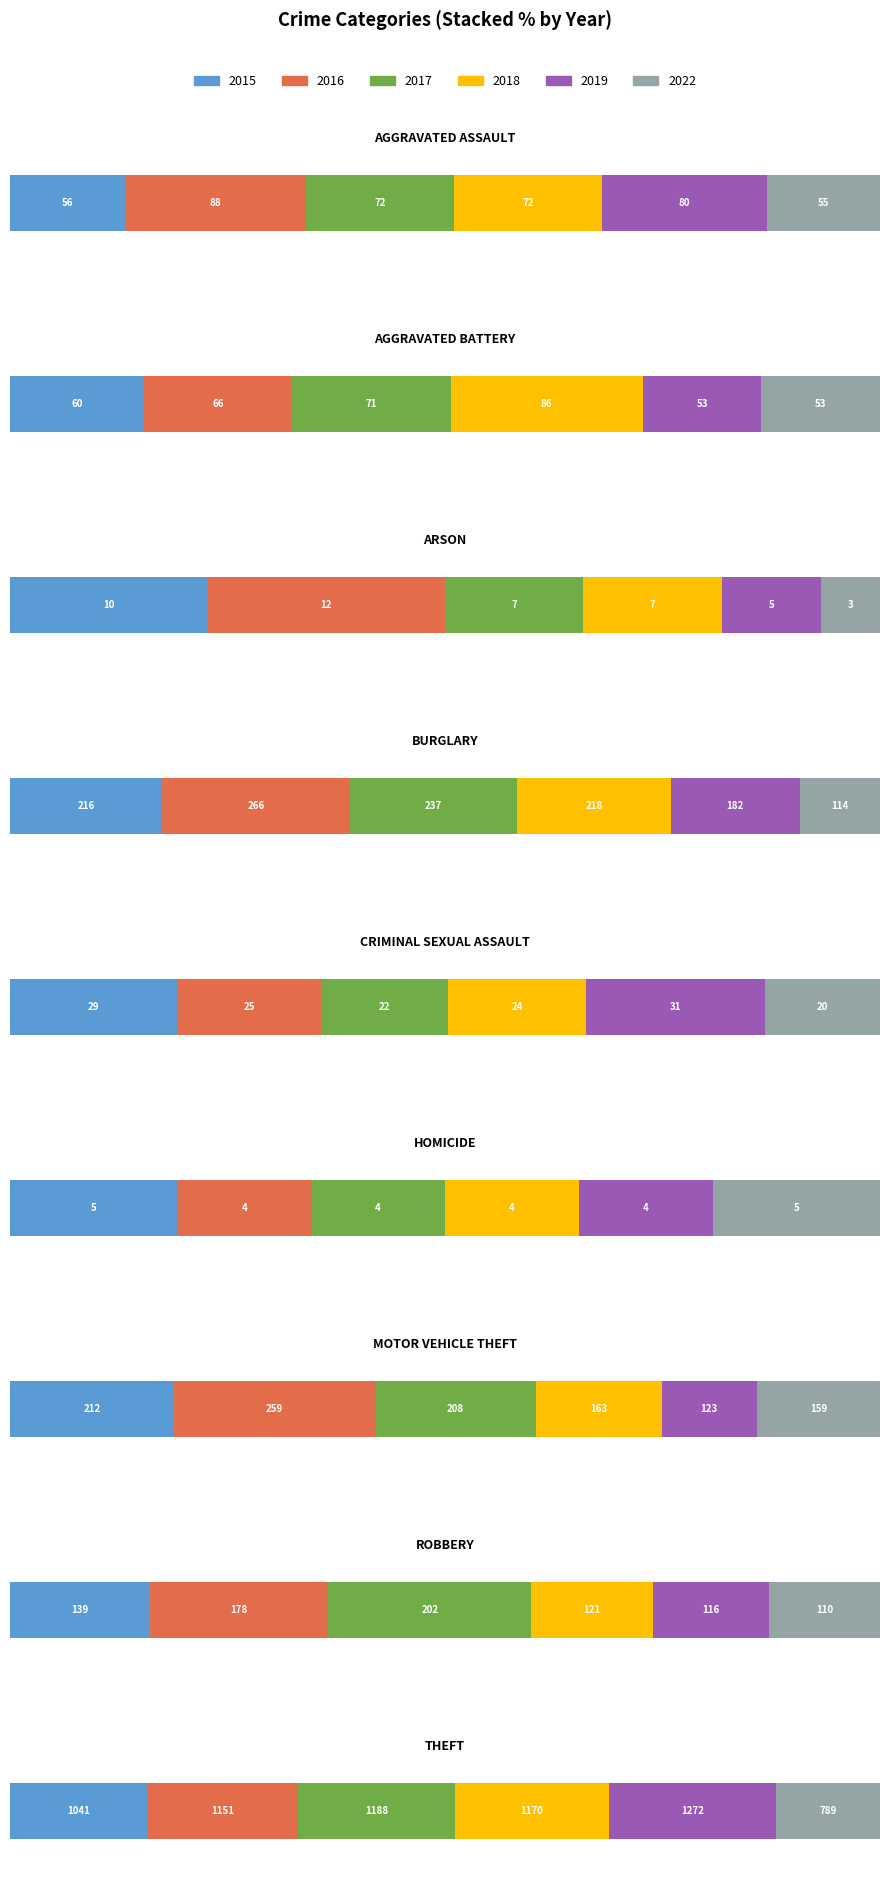

What is the approximate value of 2017 at 0?

72